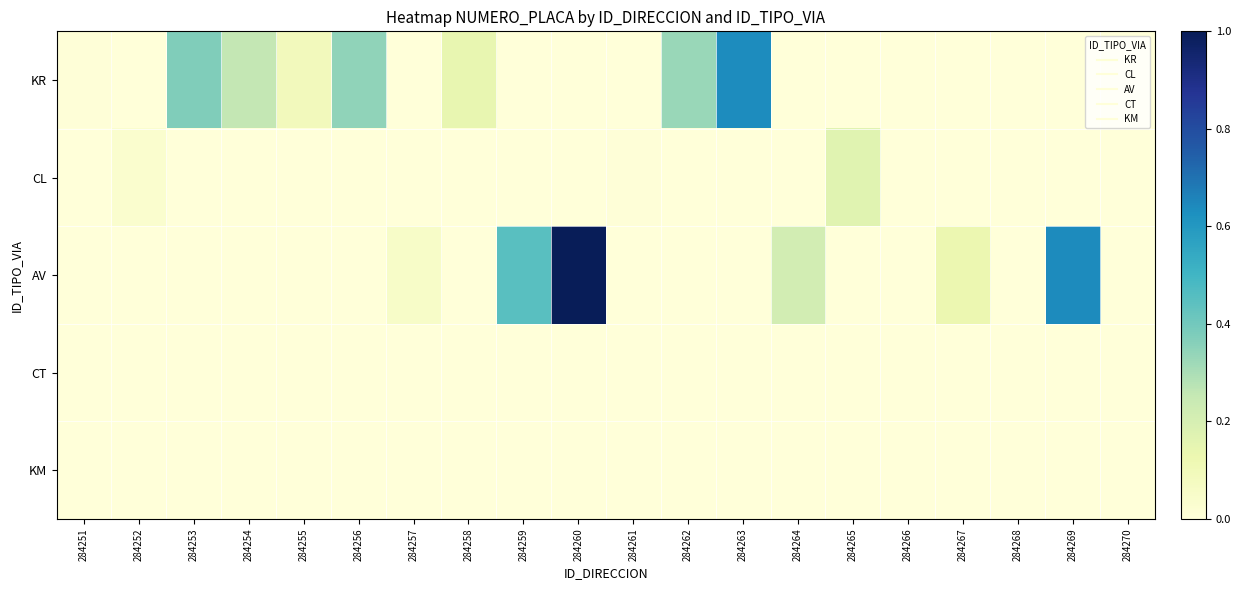

Rank the series at 284254 from lowest to highest value.

CL, AV, CT, KM, KR